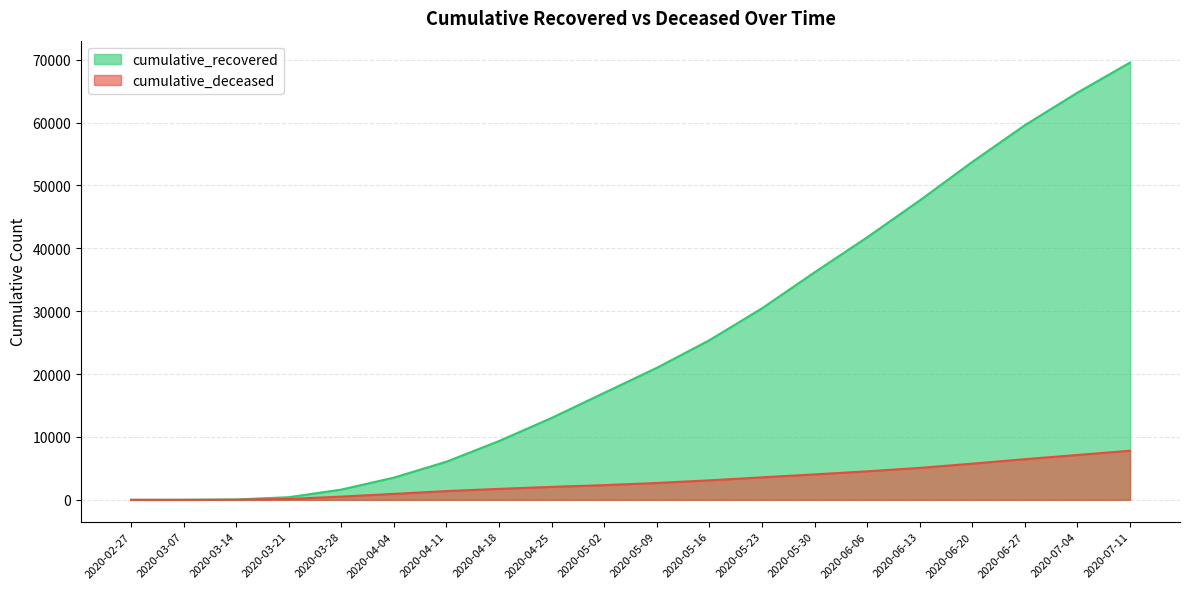

Between 2020-02-27 and 2020-03-21, which series saw the biggest shift?

cumulative_recovered